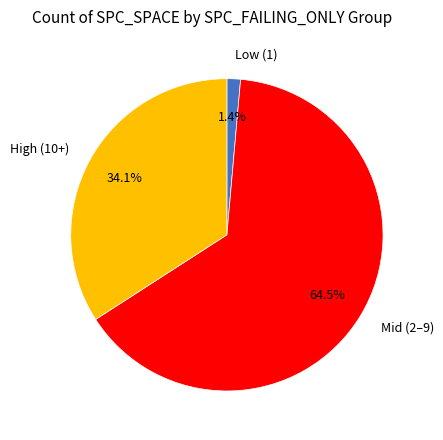

Is there any slice that represents more than half of the pie?

Yes